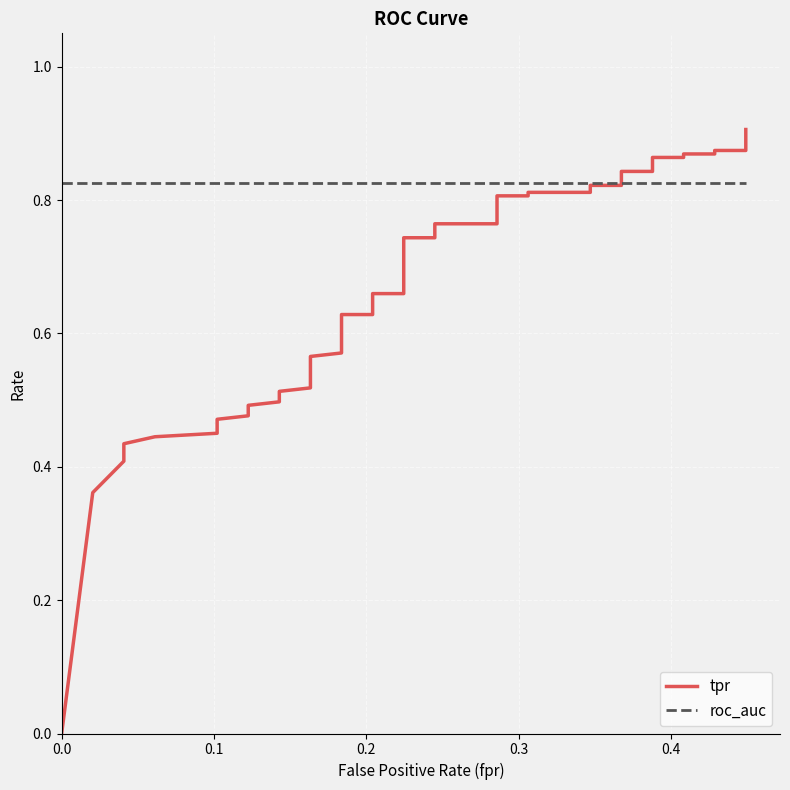

What is the lowest value of the roc_auc series?

0.8